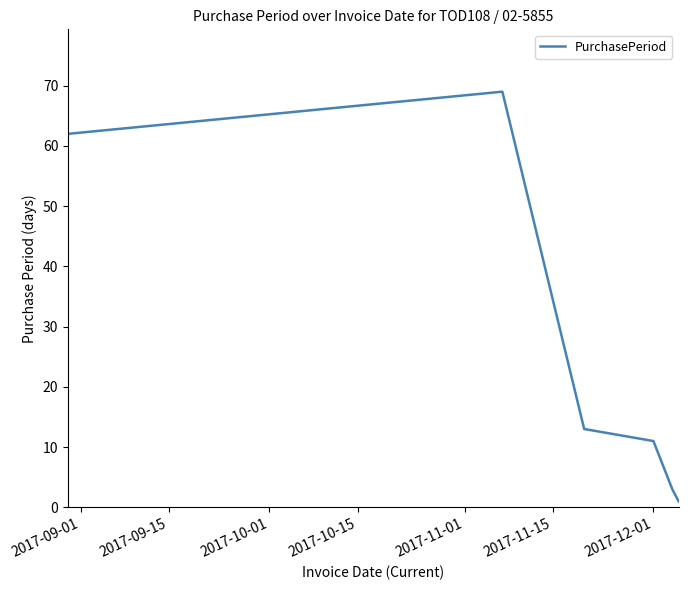

What is the difference between the second highest and second lowest values?

59